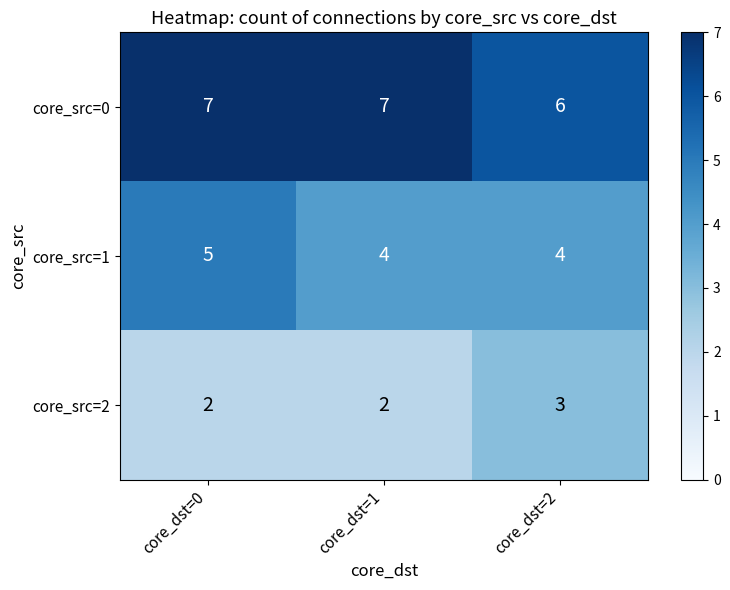

What is the sum of the core_src=1 values at core_dst=0 and core_dst=2?

9